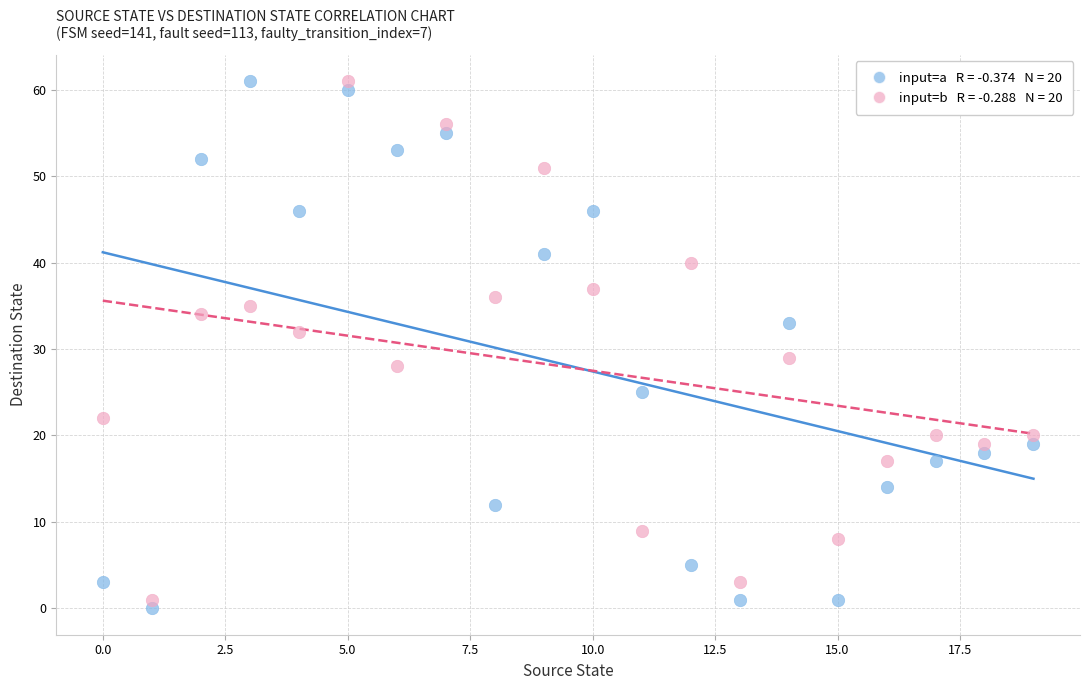

Across all data points, what is the range of Y values (max minus min)?

61